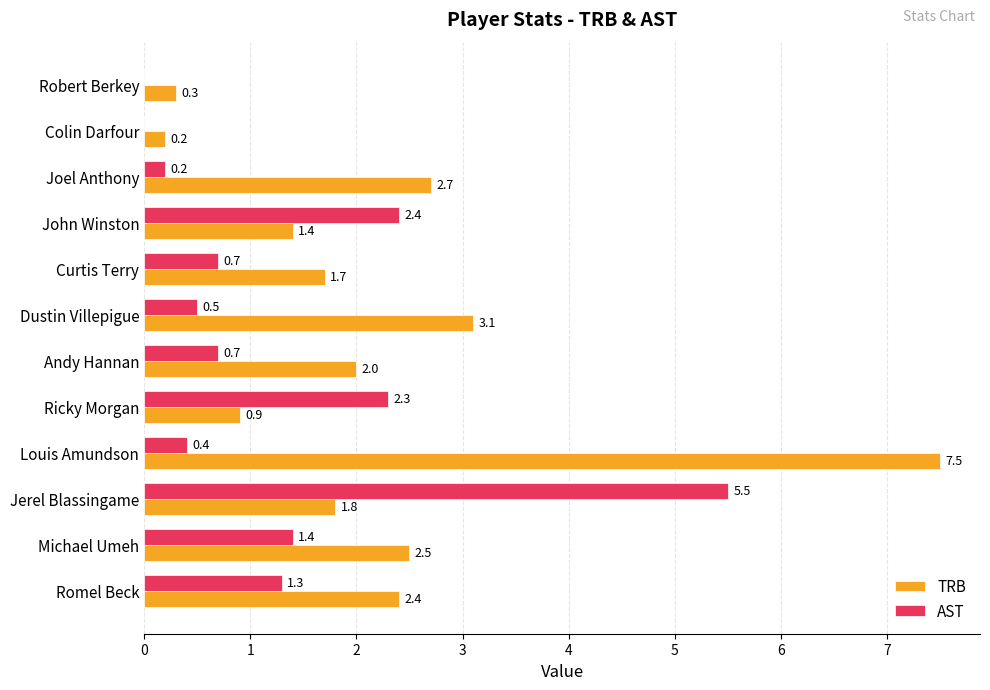

At which category is the sum across all series the highest?

Louis Amundson